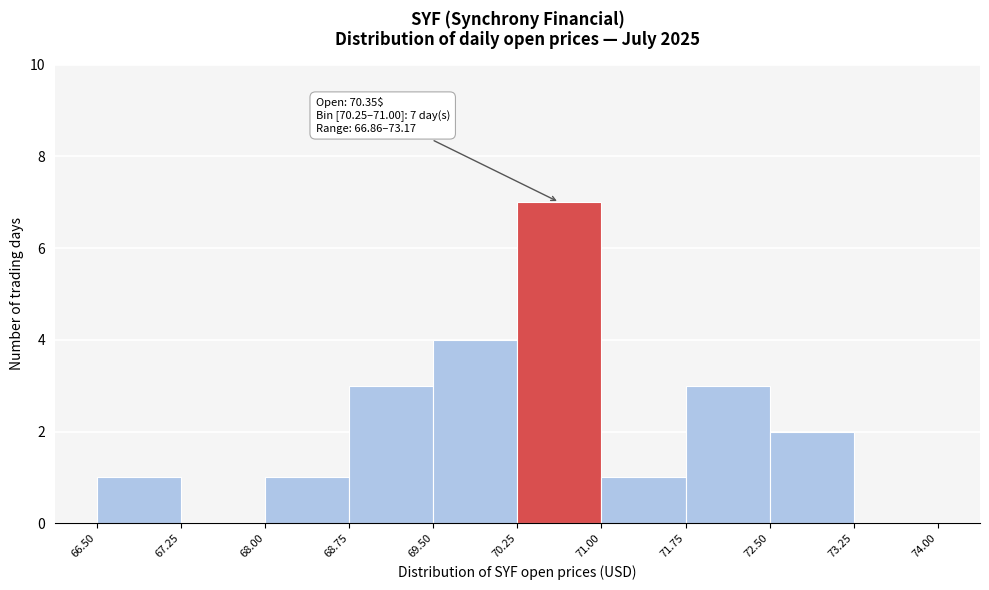

Which range on the x-axis has the tallest bar?

70.25 to 71.00